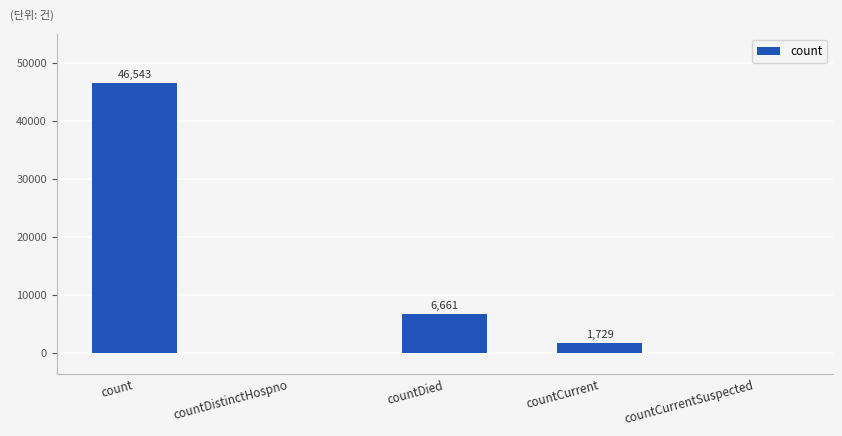

Count the number of data series in this chart.

1